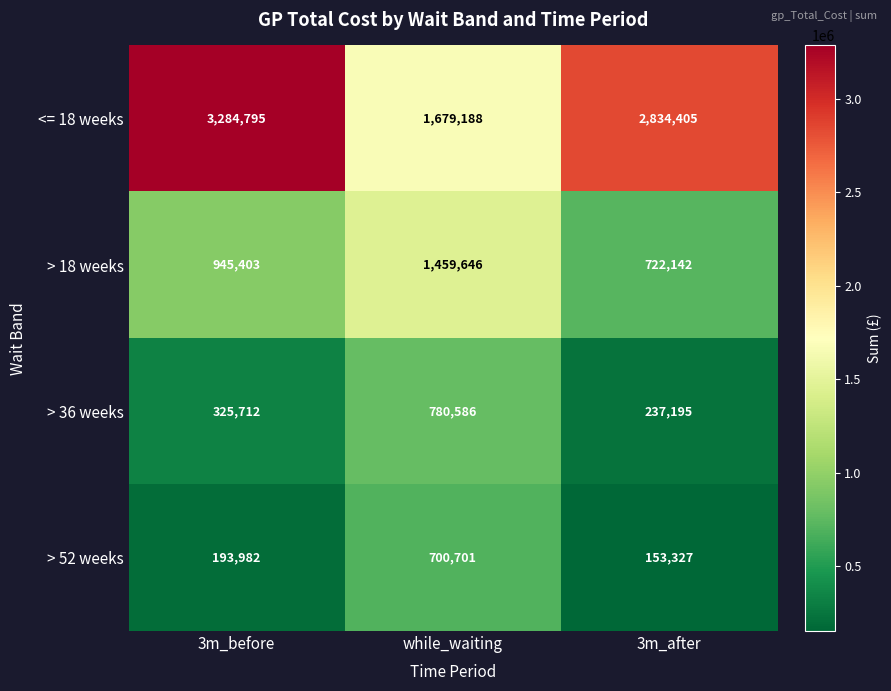

At which category does the chart reach its peak across all series?

3m_before